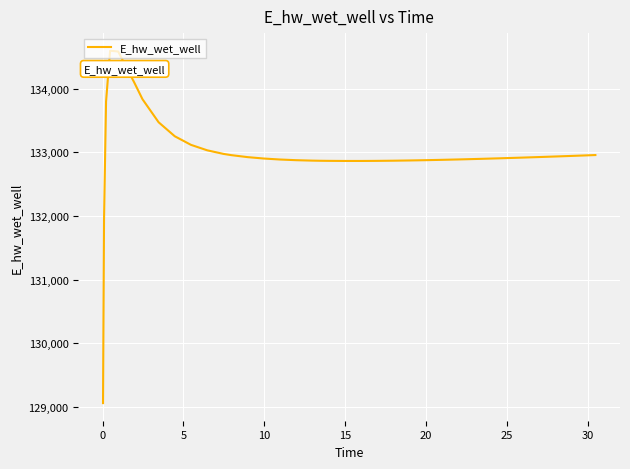

What is the greatest value displayed?

134596.4